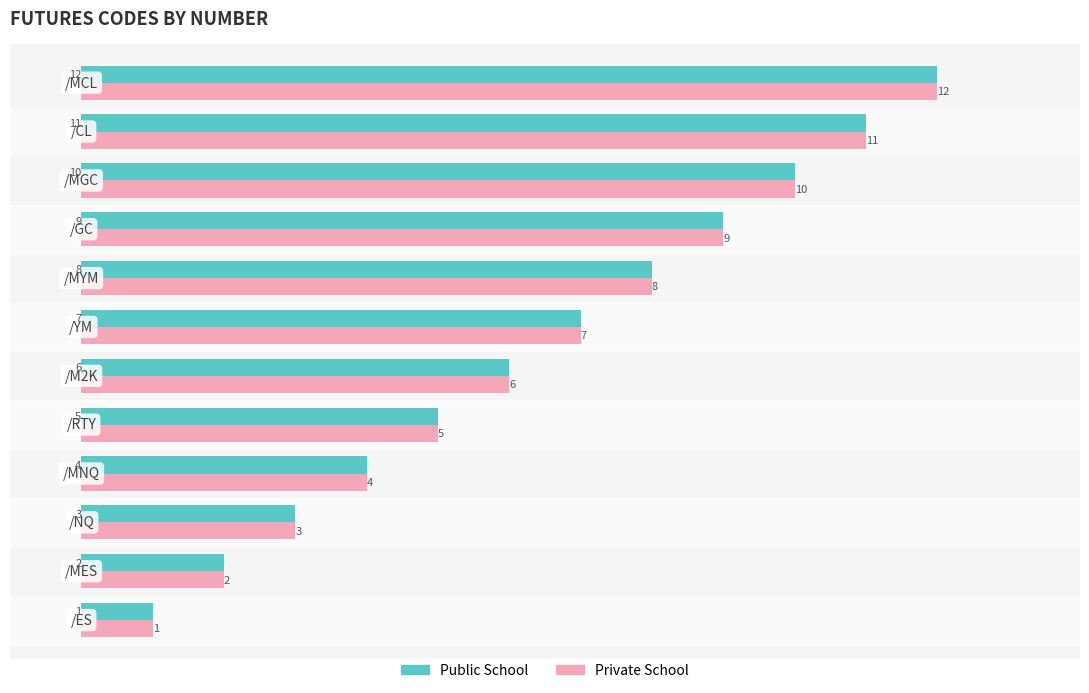

What is the greatest value displayed?

12